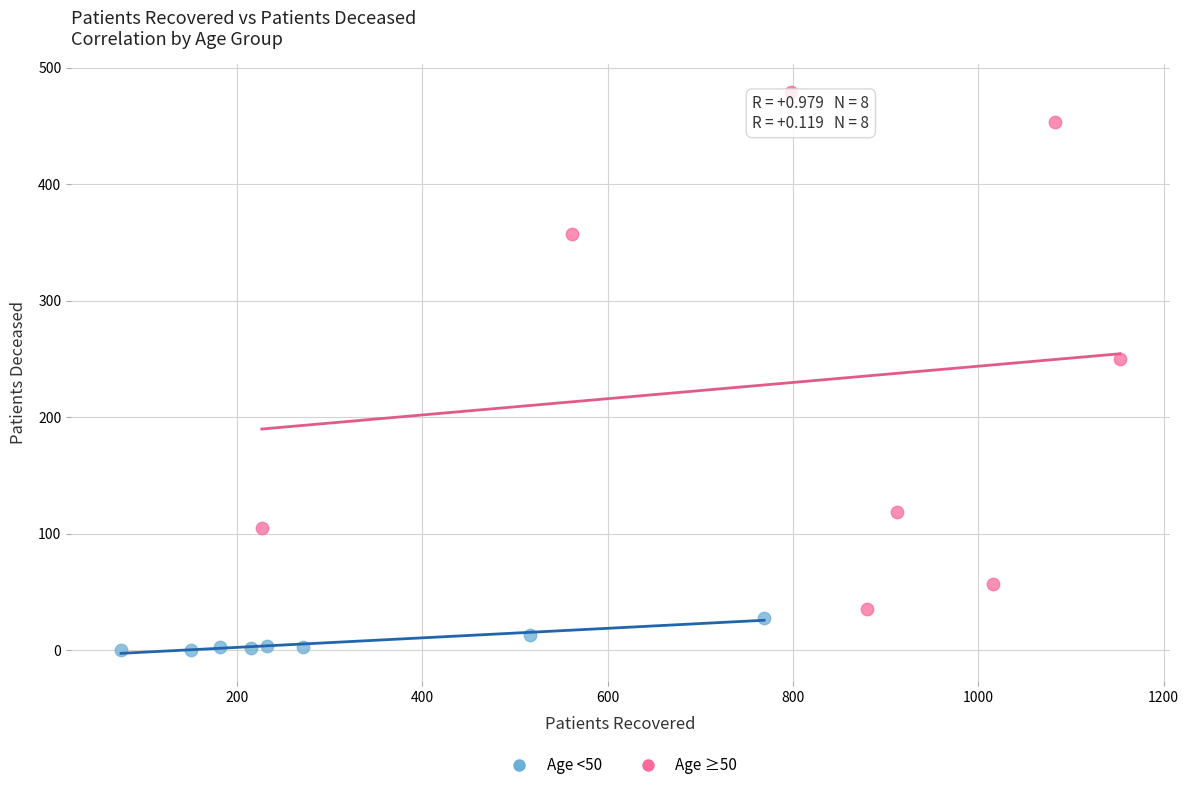

Which series has the widest spread of Y values?

Age ≥50